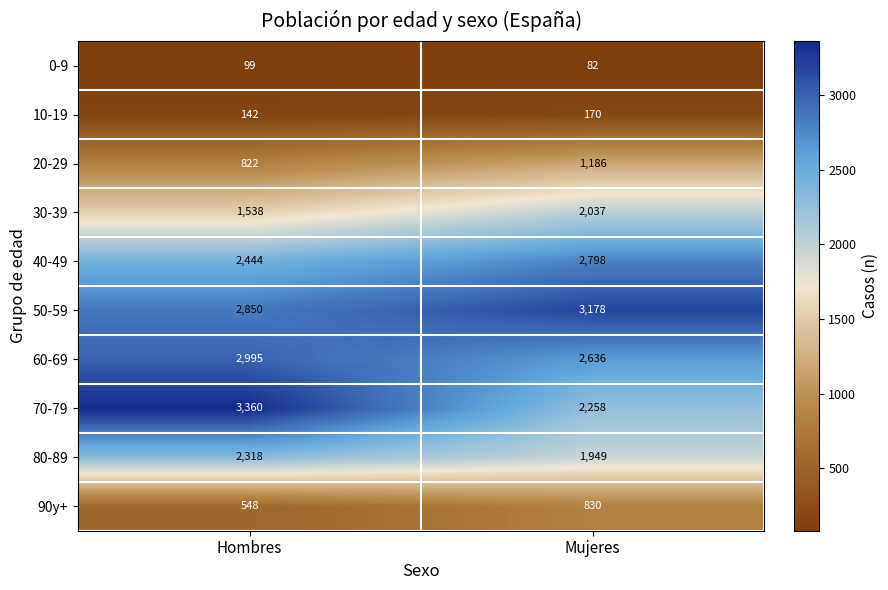

How many data points in 30-39 are less than 2037?

1